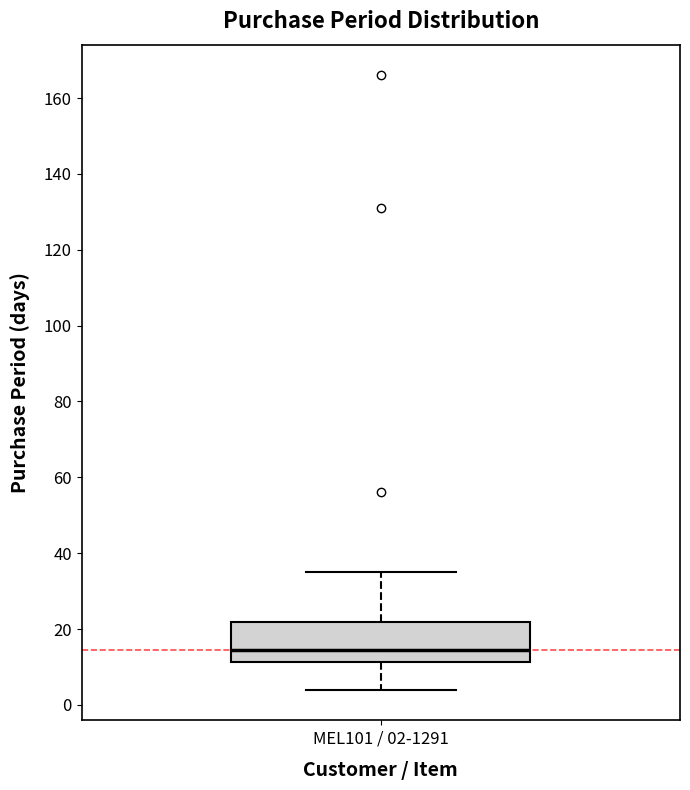

Transcribe this box plot: give where the median line is, the range the box spans, and where the two whiskers end, as read against the y-axis. The values are not printed on the chart, so give them approximately, as read against the axis.

median 14, box 12 to 22, whiskers 4 to 36